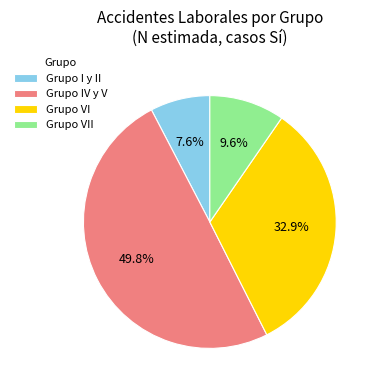

Which slice is the smallest?

Grupo I y II